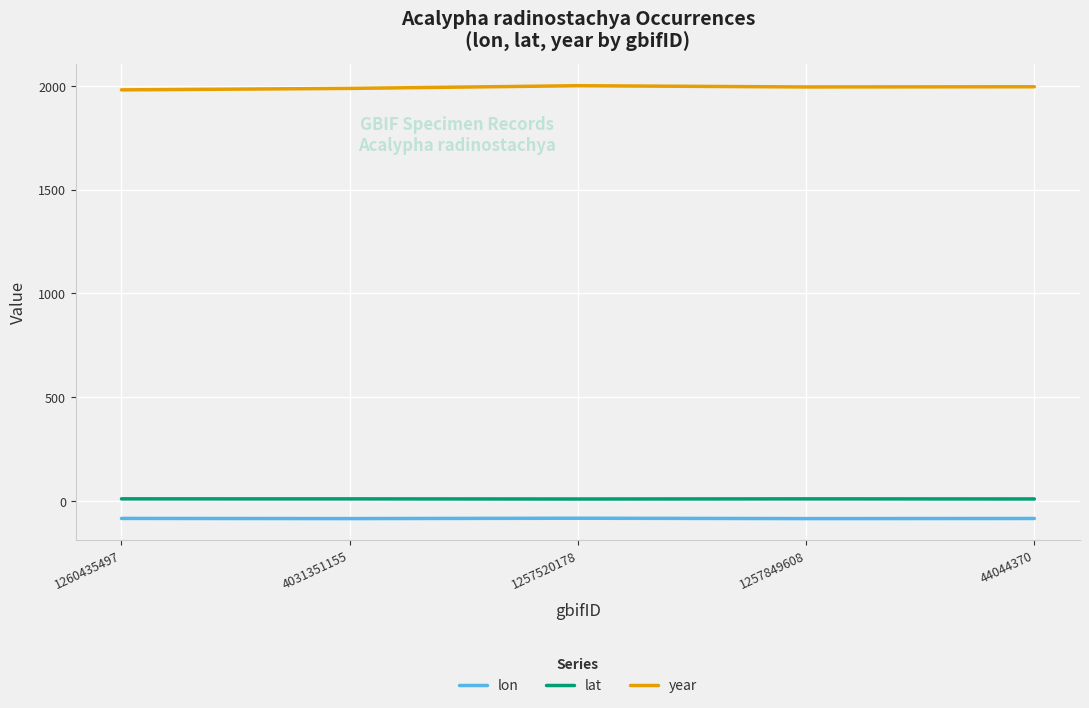

What is the minimum value shown in the chart?

-84.8